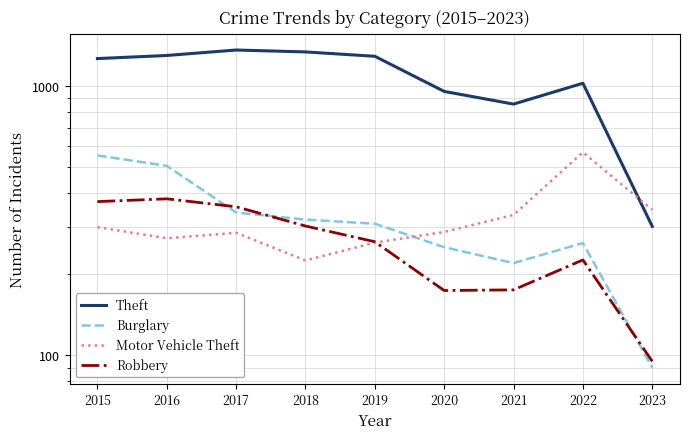

Where does the Robbery series first go above 264?

2015